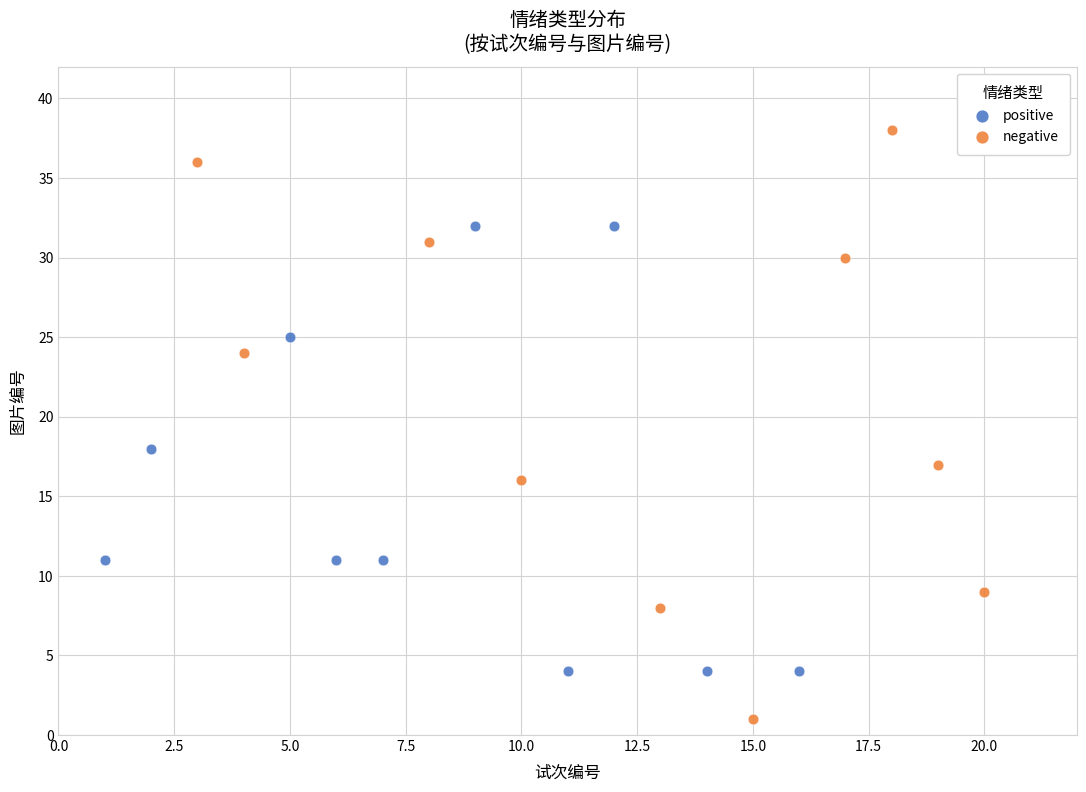

Which series reaches the minimum Y coordinate?

negative